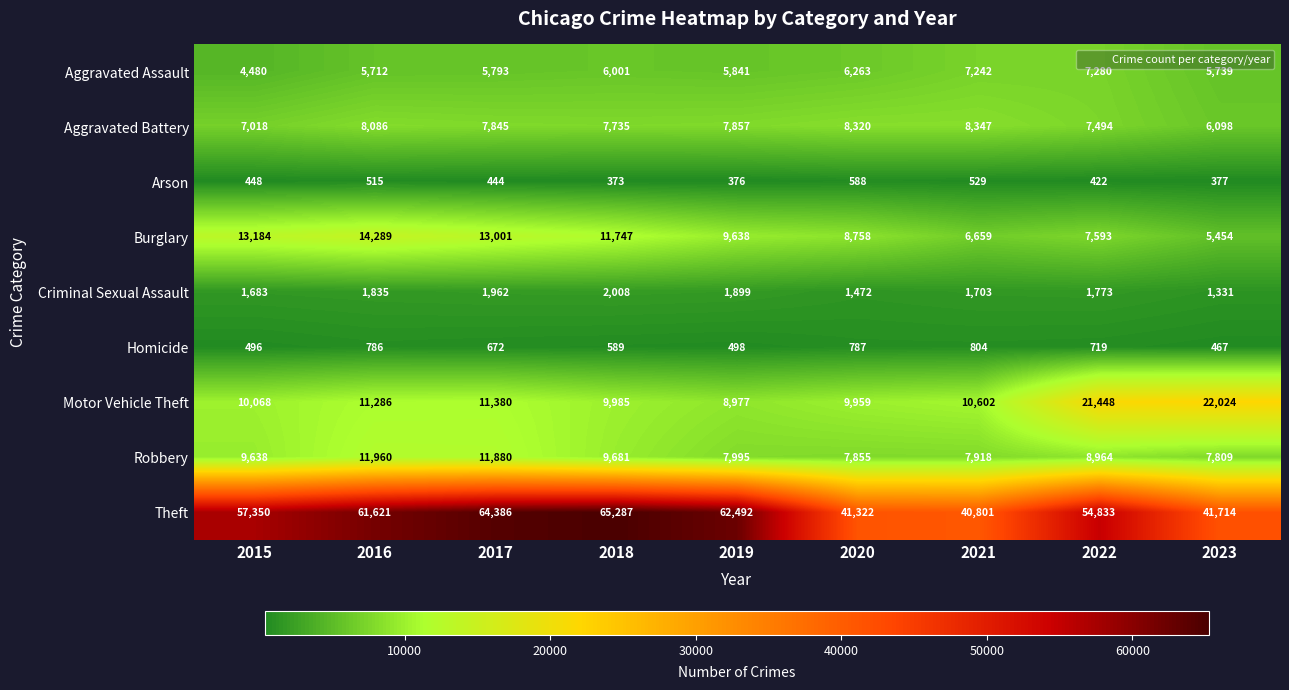

At which label does Motor Vehicle Theft reach its minimum?

2019